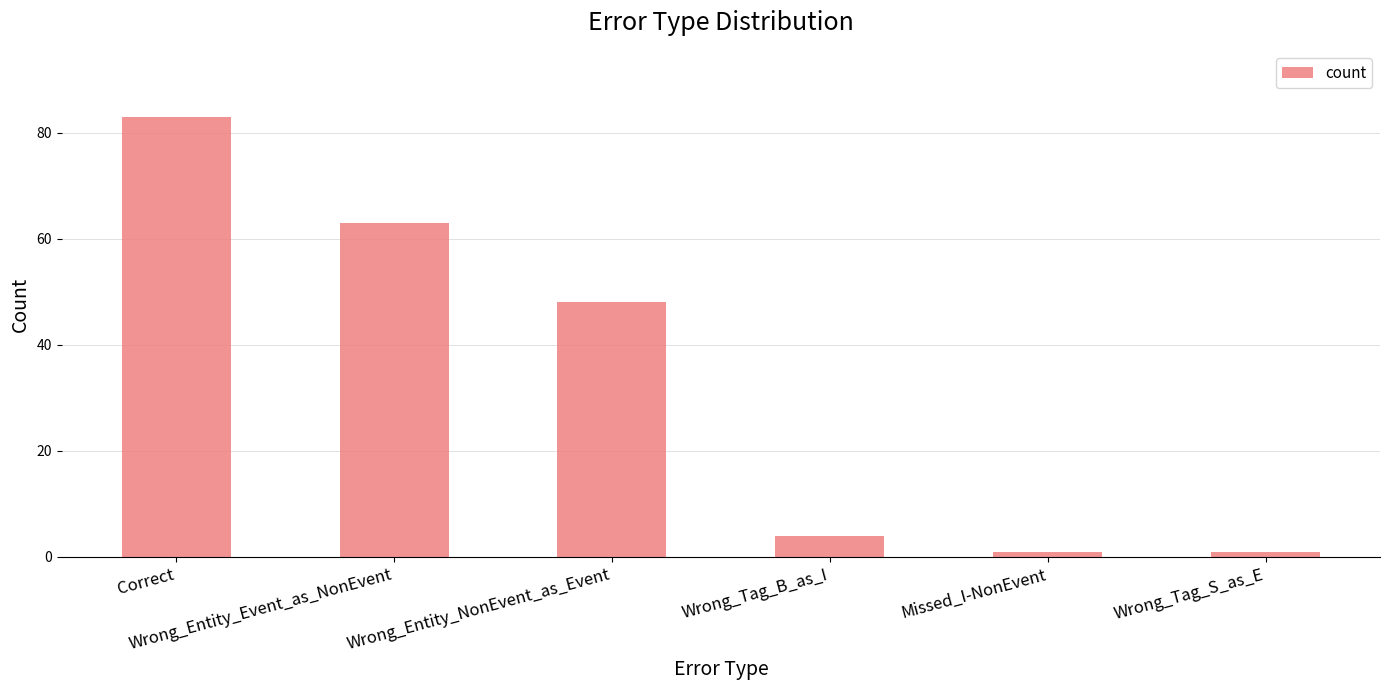

How many categories are shown in the chart?

6